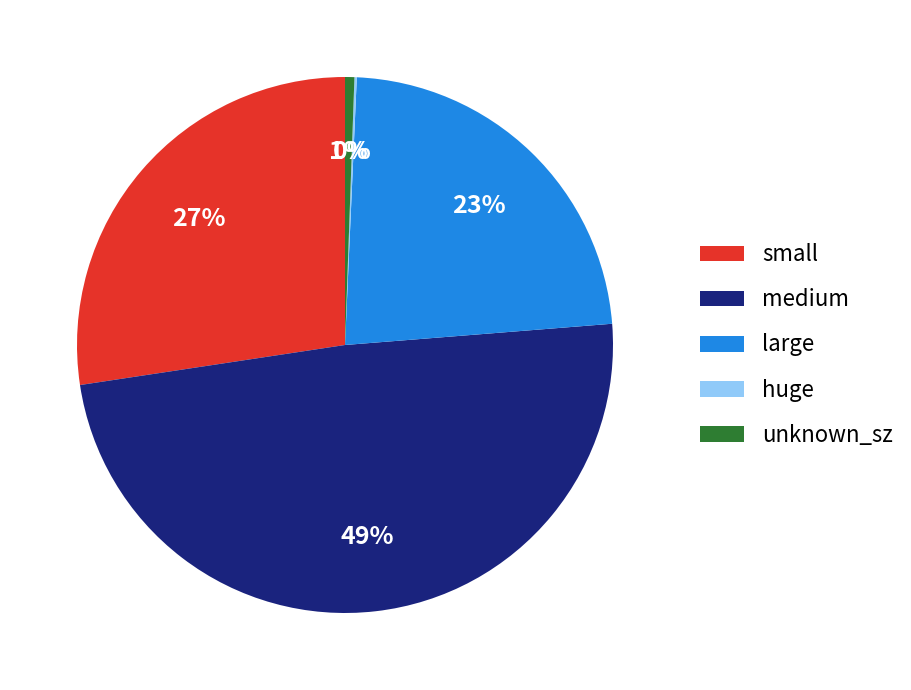

To the nearest percent, what is the average slice percentage?

20%